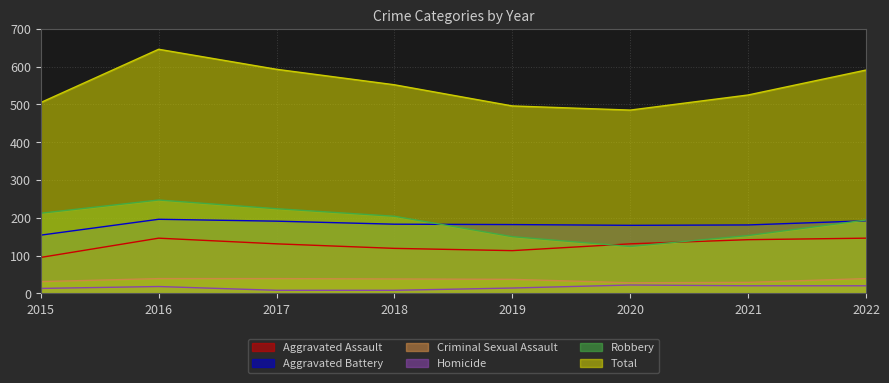

Is the value of Criminal Sexual Assault at 2016 greater than the value of Homicide at 2021?

Yes